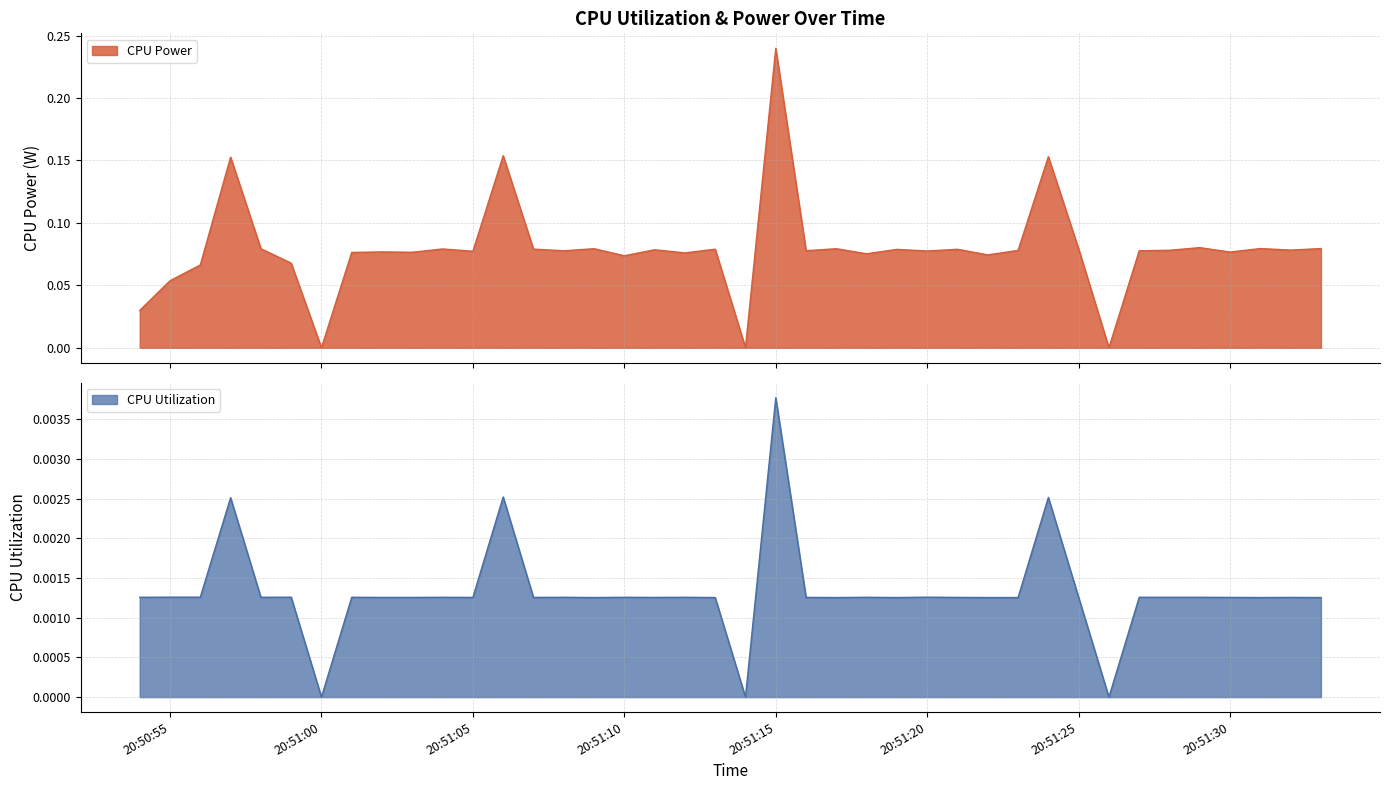

Is the value of CPU Utilization at 2025-03-22 20:51:01 greater than the value of CPU Power at 2025-03-22 20:51:13?

No